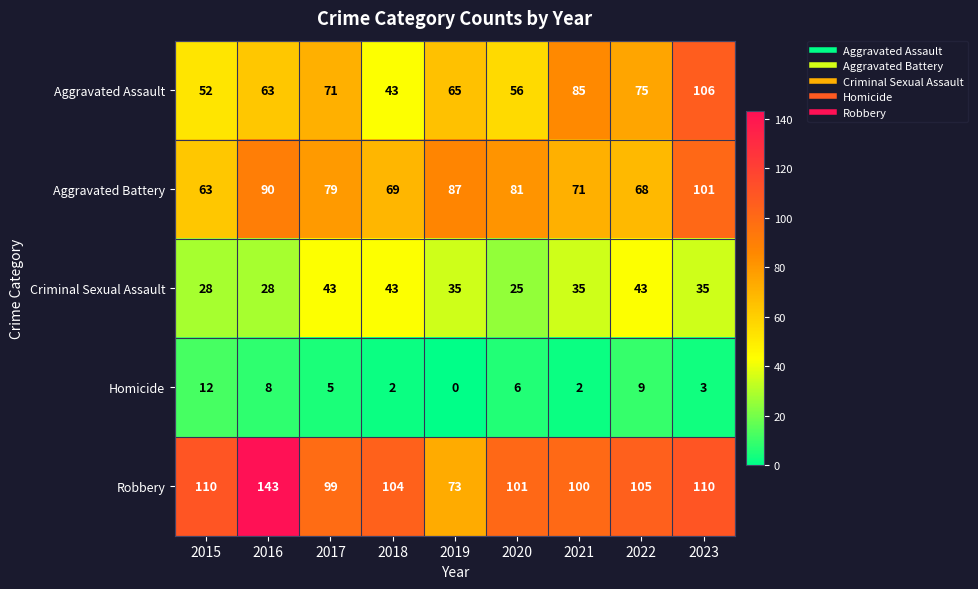

Between 2015 and 2016, which series saw the biggest shift?

Robbery